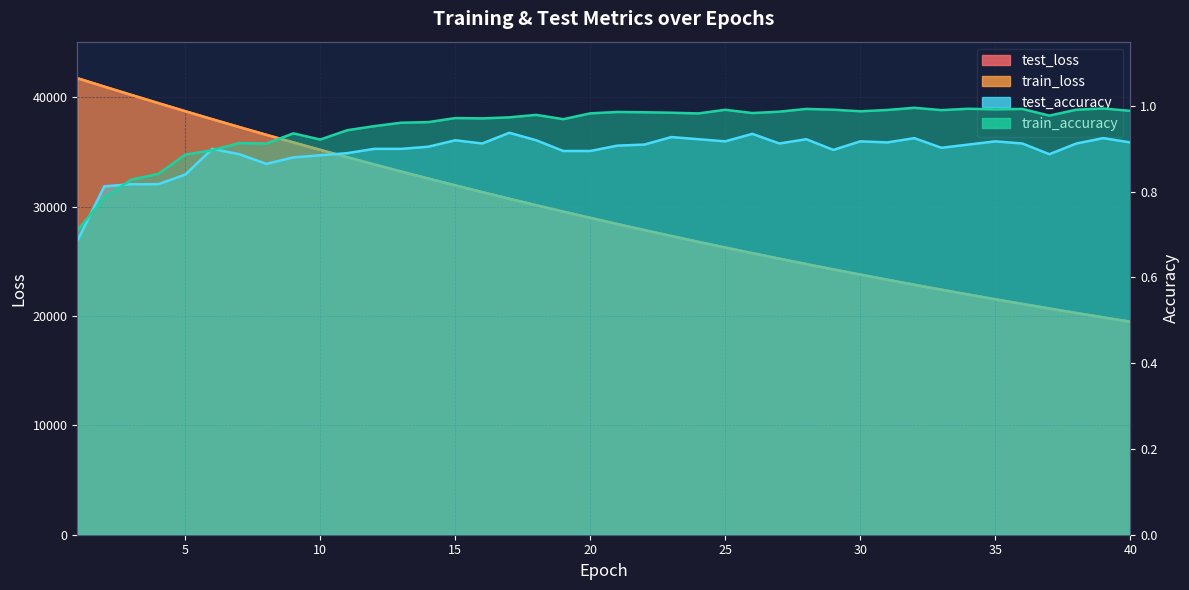

At how many categories does at least one series exceed 1339?

40